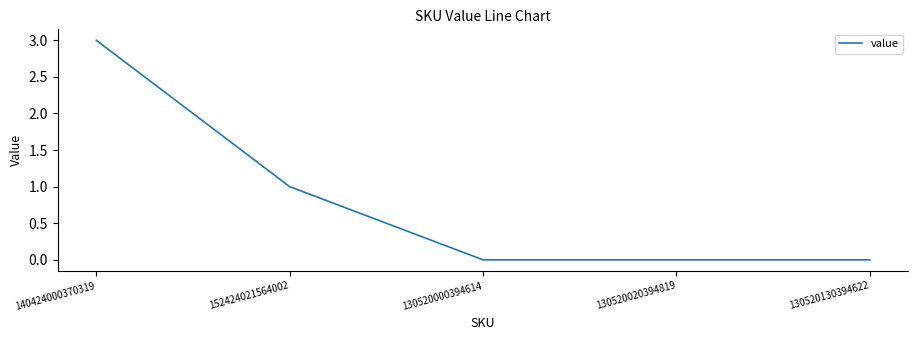

Is it true that the value at 130520020394819 is 0?

True